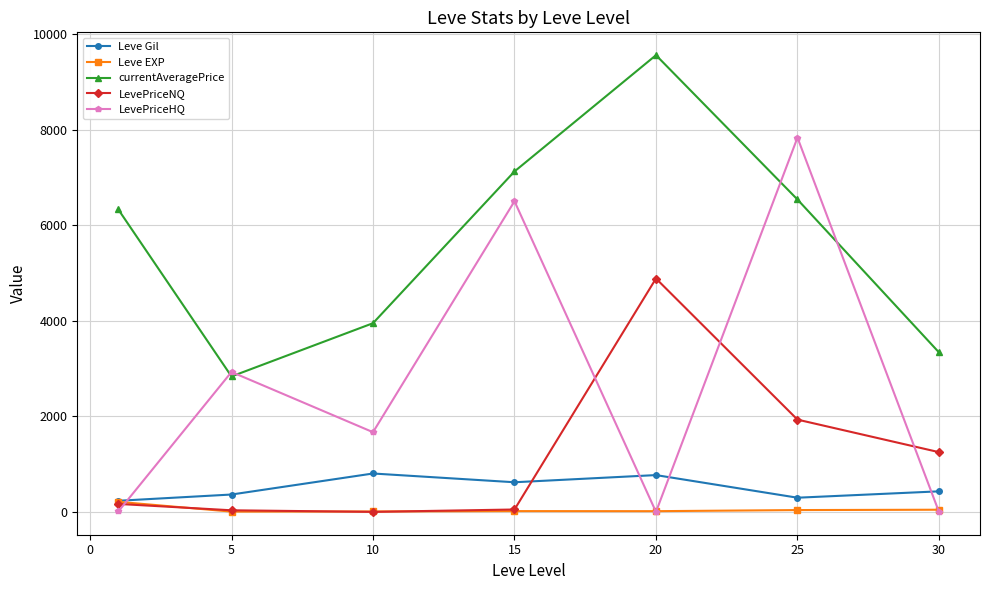

What is the greatest value displayed?

9557.0